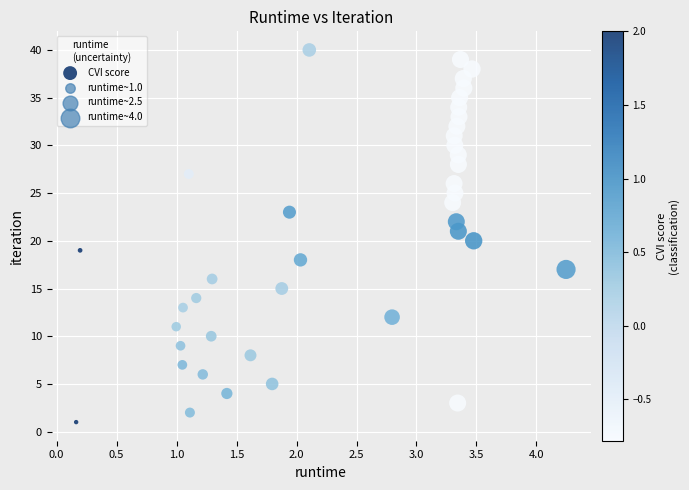

How many points are shown in the scatter plot?

40